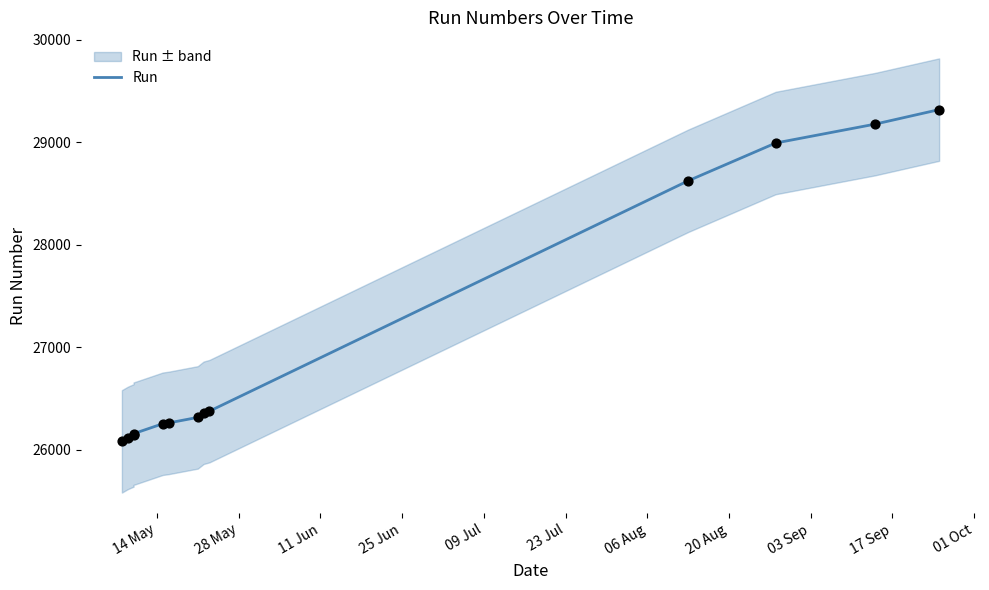

Approximately how many times larger is the value at 14 May compared to 20 Aug?

1.0